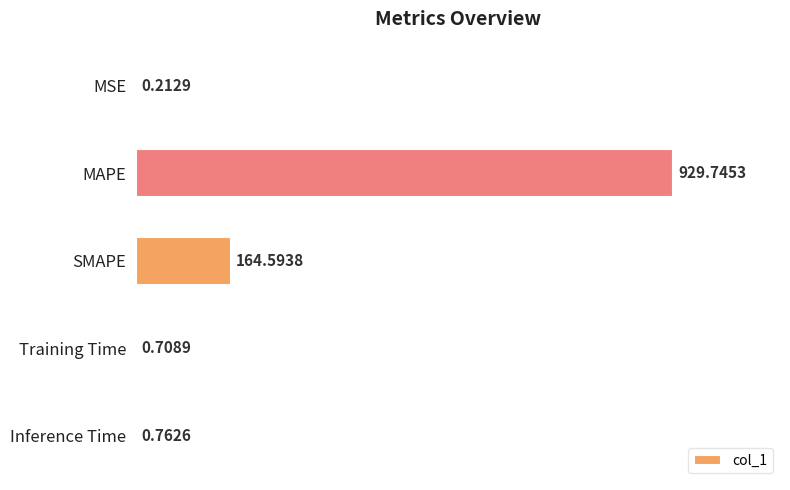

What is the change in value from MAPE to Inference Time?

-929.0